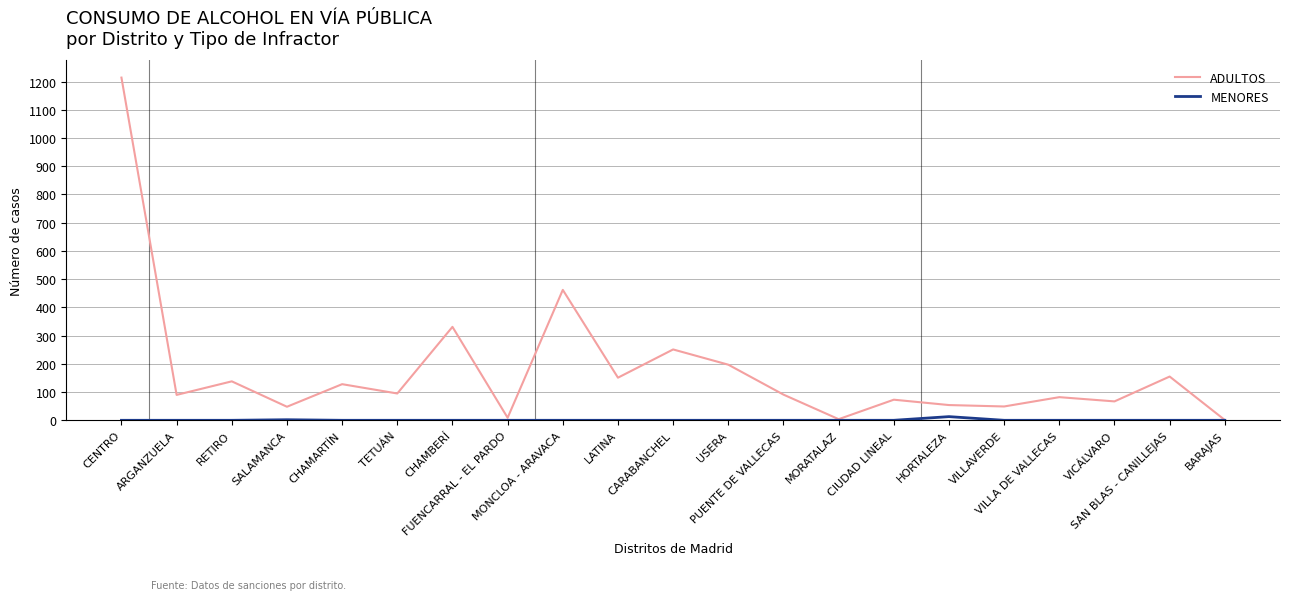

List the series in order of their overall mean, lowest first.

MENORES, ADULTOS